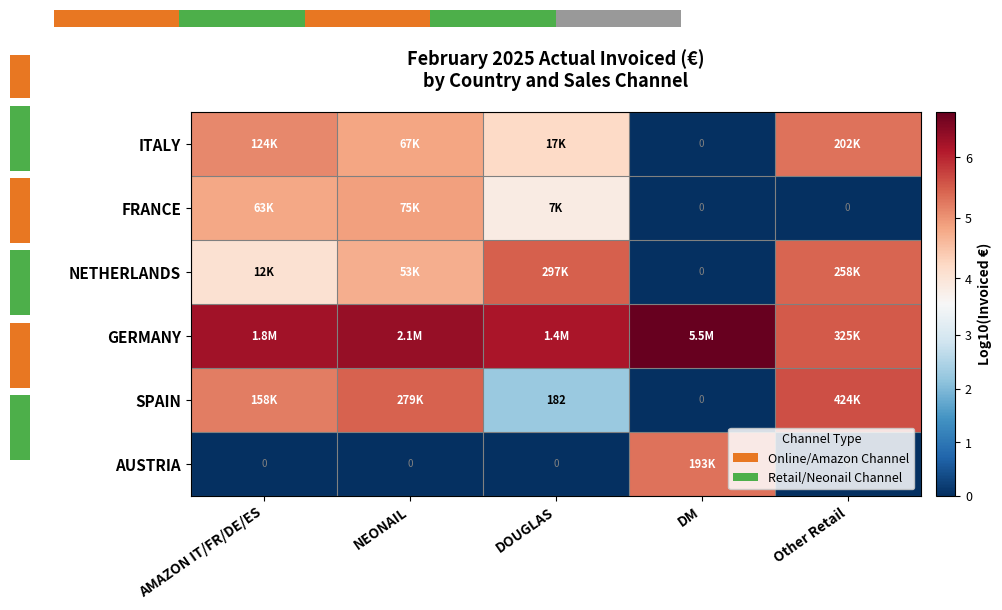

How many distinct data groups are displayed?

6